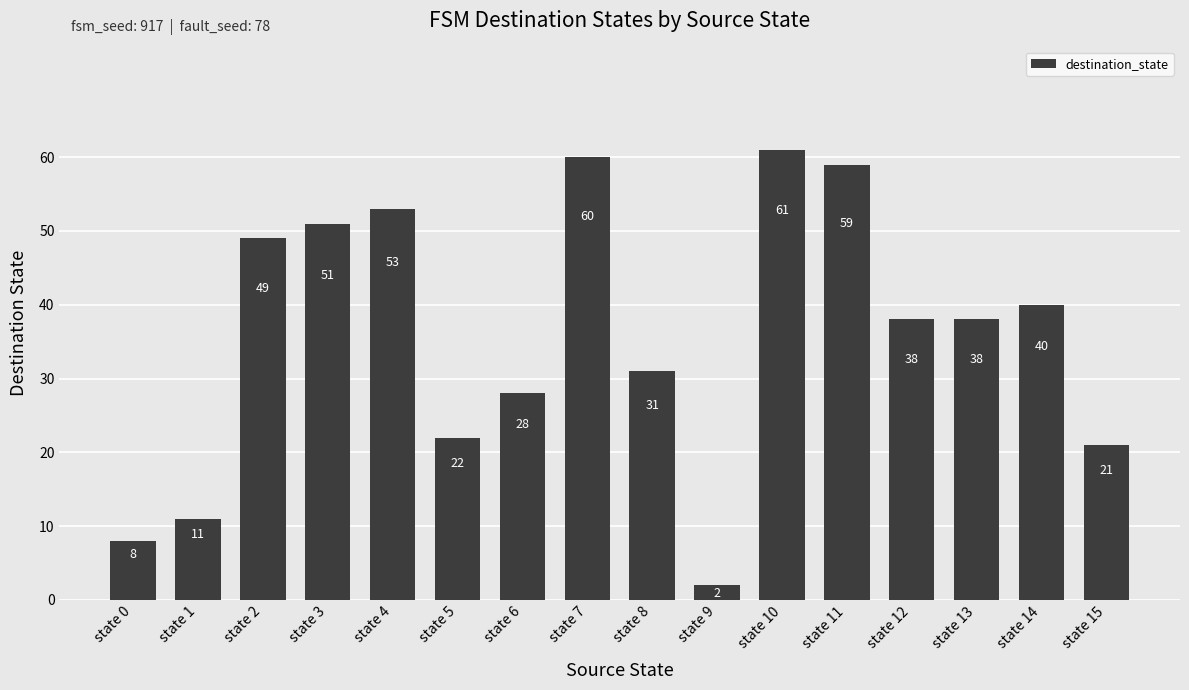

What is the approximate value at state 14, to the nearest 10?

40